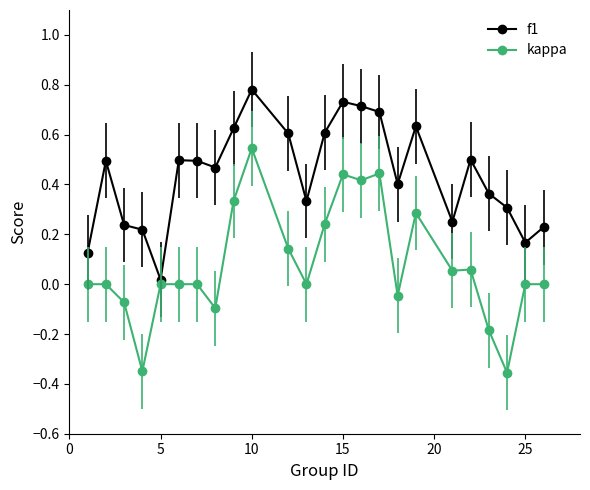

Which series has the largest total across all categories?

f1